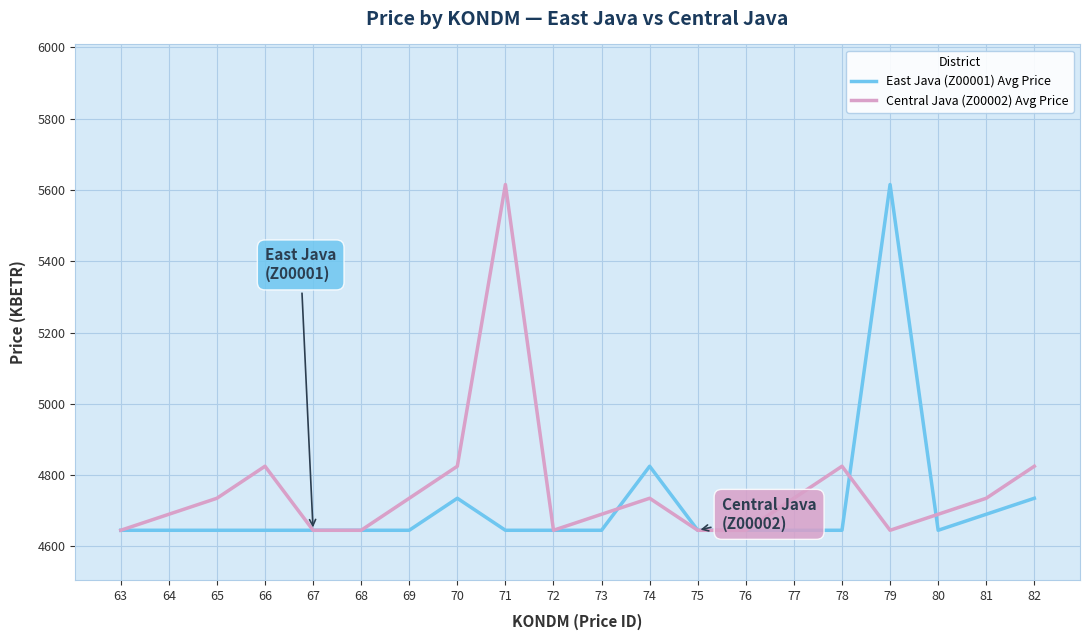

The value of Central Java (Z00002) Avg Price at 82 is 4824.8. True or false?

True